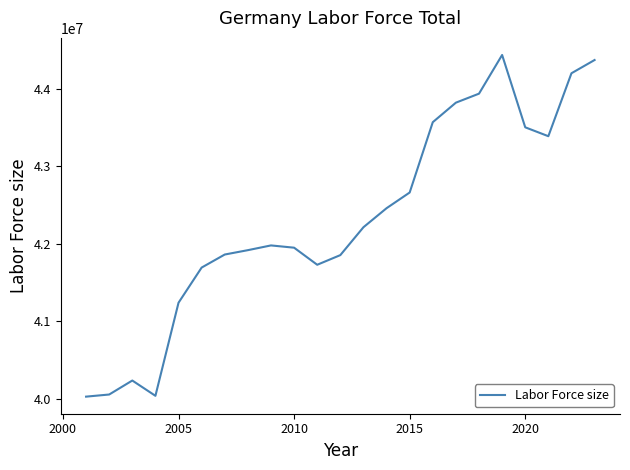

What is the minimum value shown in the chart?

40029198